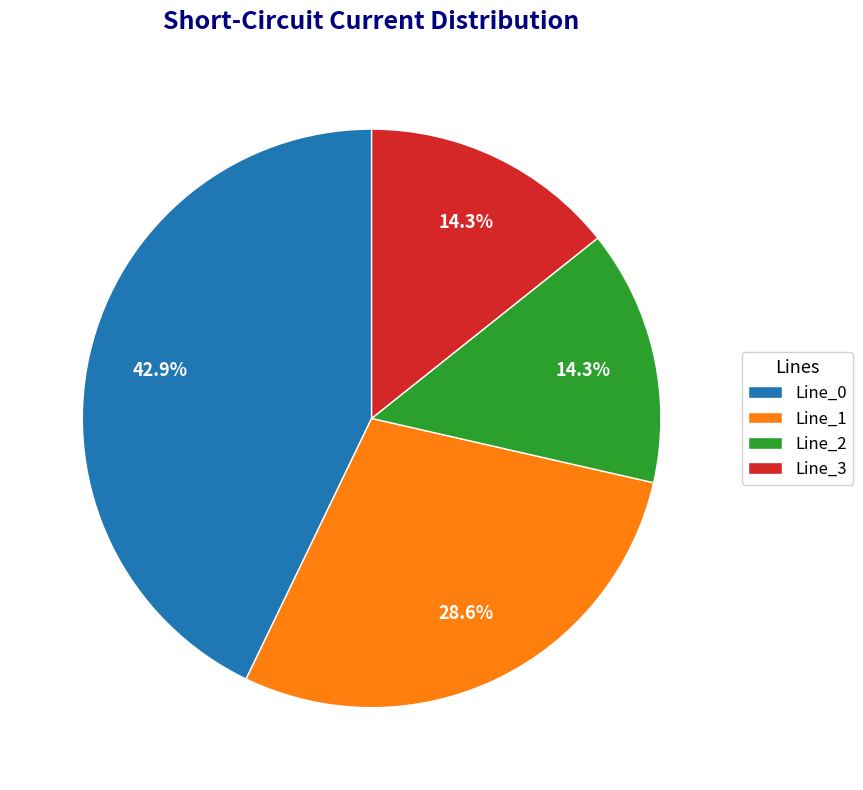

What percentage do Line_3 and Line_1 together represent?

42.9%